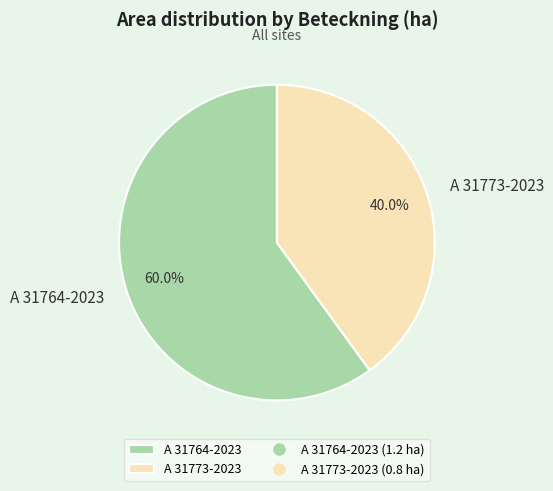

What percentage is the A 31773-2023 slice, to the nearest percent?

40%